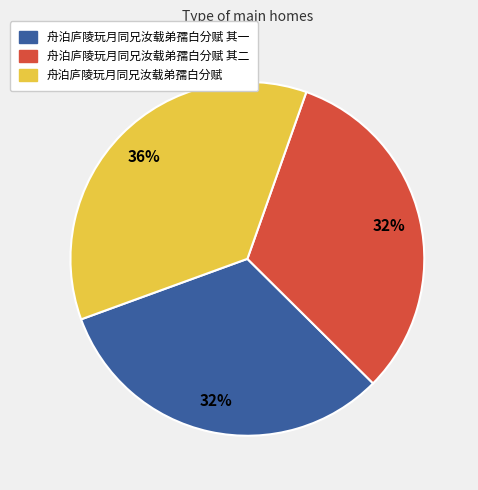

Which has a higher value, 舟泊庐陵玩月同兄汝载弟孺白分赋 or 舟泊庐陵玩月同兄汝载弟孺白分赋 其一?

舟泊庐陵玩月同兄汝载弟孺白分赋